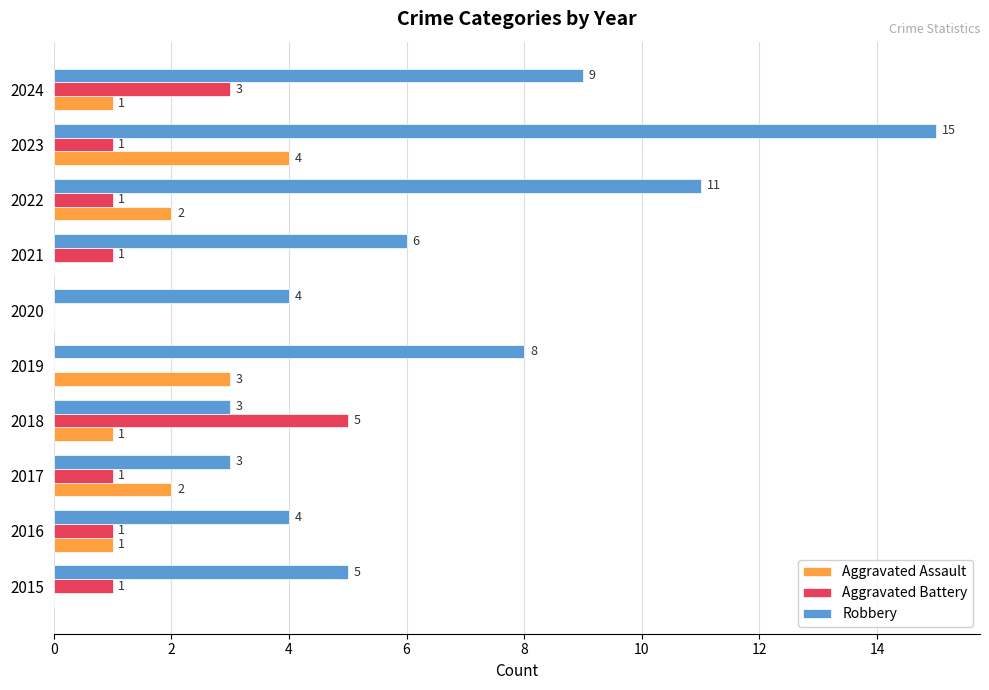

The Aggravated Assault series shows 2 at 2017. True or false?

True